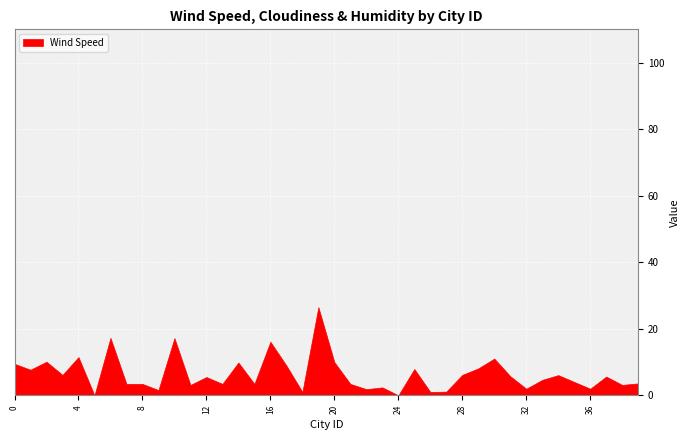

Where is Cloudiness nearest to the value 50?

3